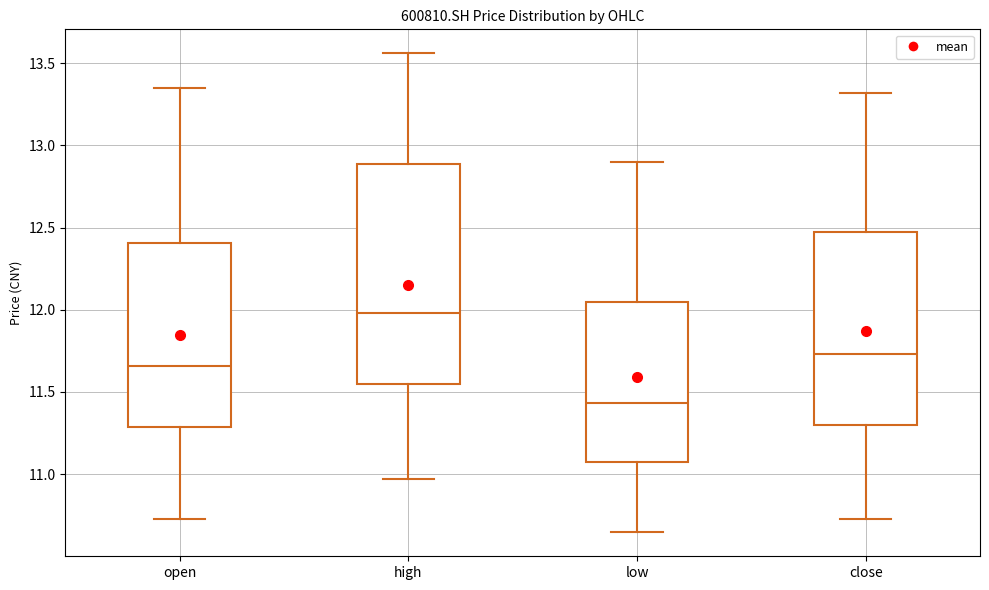

Reading left to right, read every box against the y-axis: the position of its median line, the range the box covers, and the ends of its whiskers. The values are not printed on the chart, so give them approximately, as read against the axis.

open: median 11.65, box 11.30 to 12.40, whiskers 10.70 to 13.35
high: median 12.00, box 11.55 to 12.90, whiskers 10.95 to 13.55
low: median 11.45, box 11.05 to 12.05, whiskers 10.65 to 12.90
close: median 11.75, box 11.30 to 12.45, whiskers 10.70 to 13.30